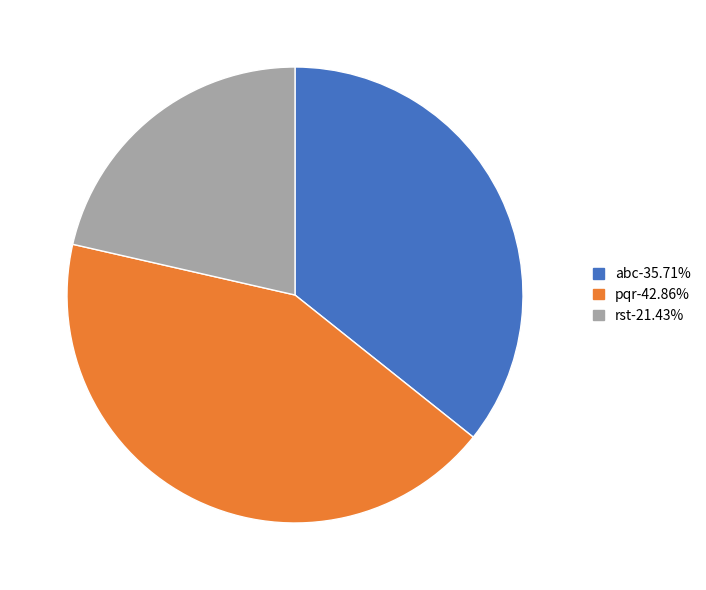

Approximately how many times larger is the value at abc compared to pqr?

0.8